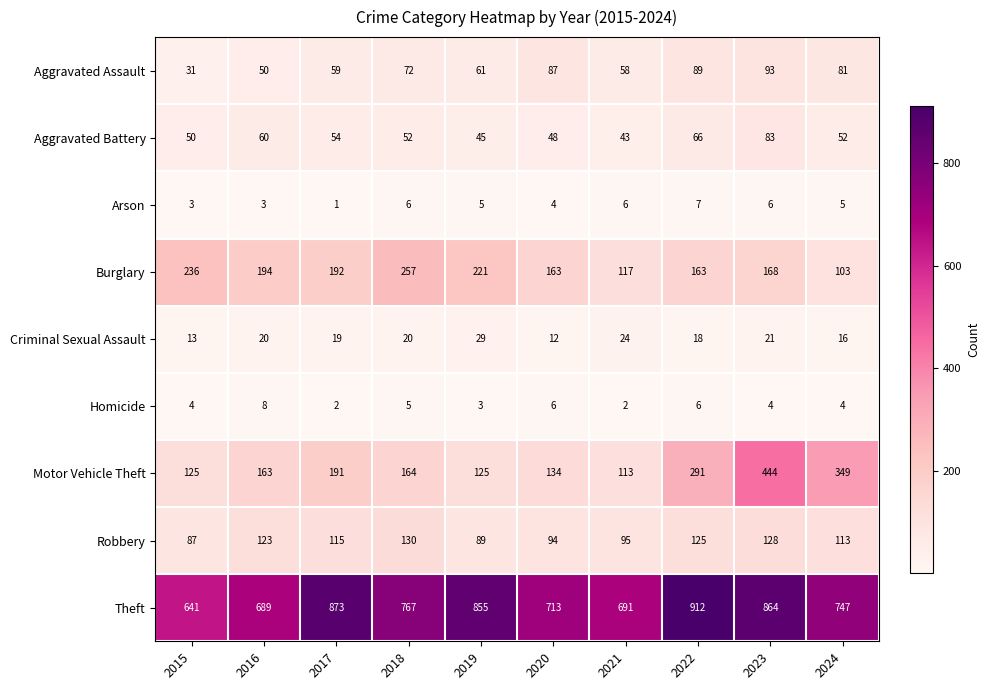

What is the smallest value displayed?

1